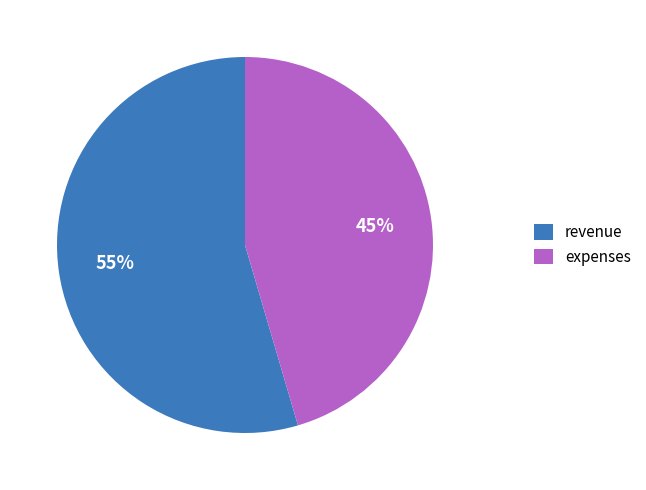

Count the number of slices in the pie.

2